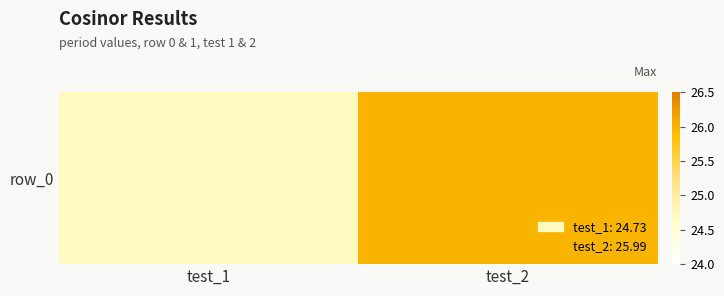

Reading left to right, extract all data points from this chart.

24.7	26.0